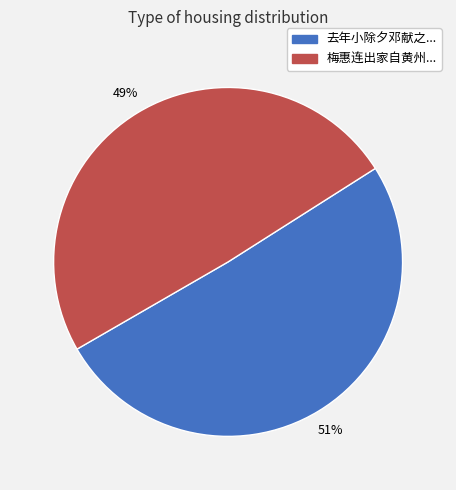

To the nearest percent, what is the combined percentage of 去年小除夕邓献之... and 梅惠连出家自黄州...?

100%